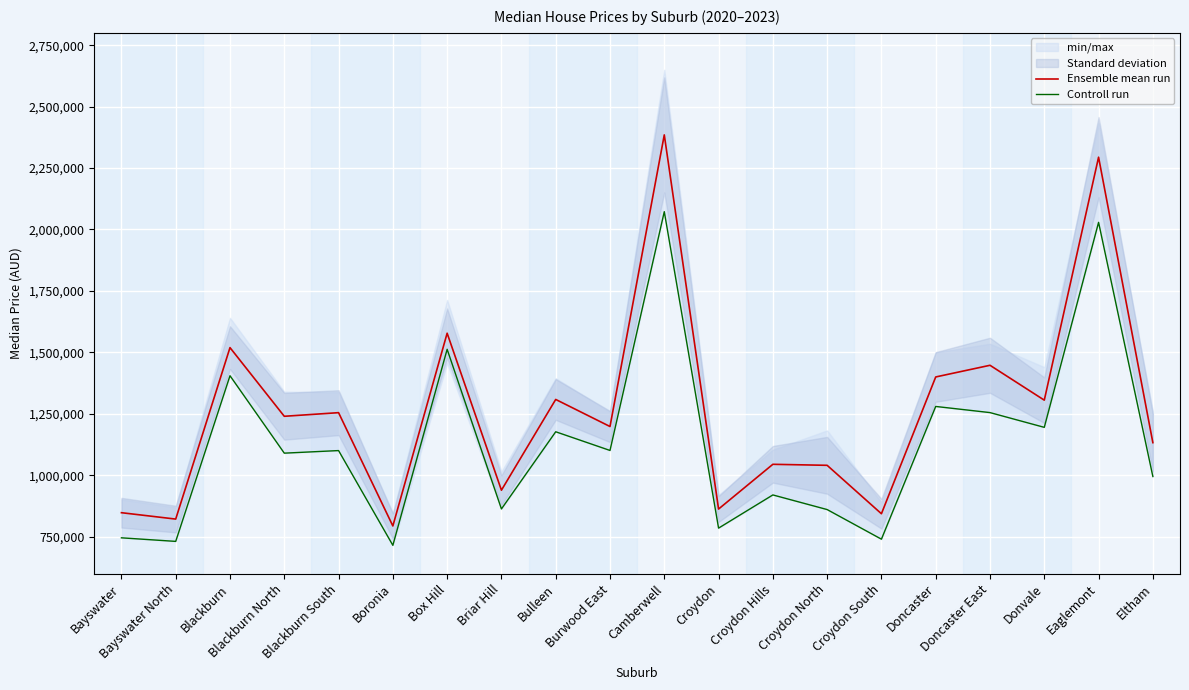

Which category has the lowest value in the Controll run series?

Boronia